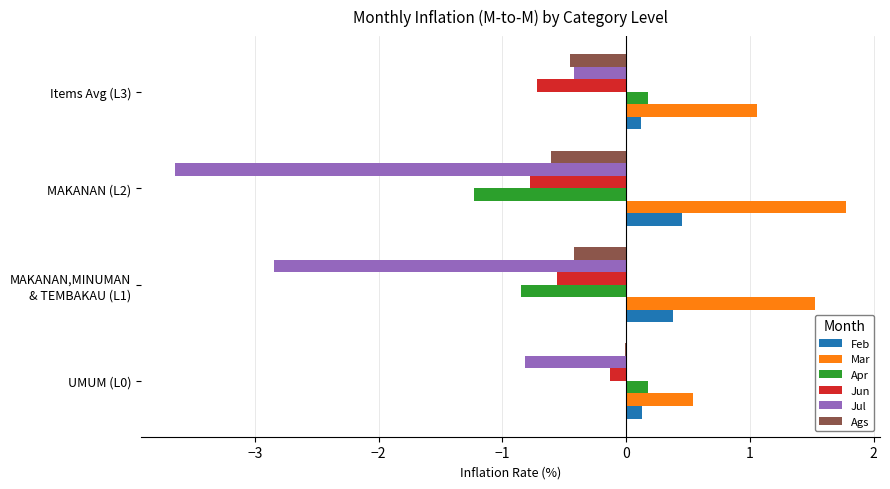

The Mar series shows 1.1 at Items Avg (L3). True or false?

True